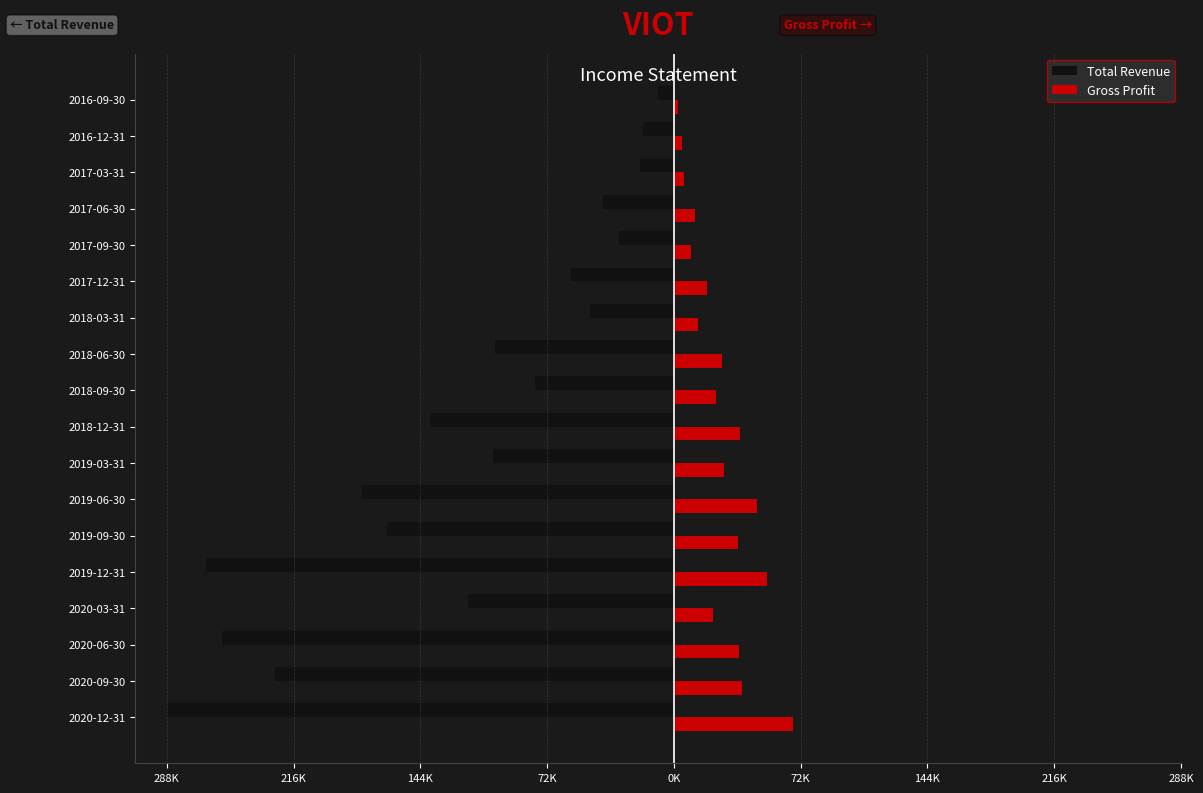

What is the sum of all Total Revenue values?

-2142500